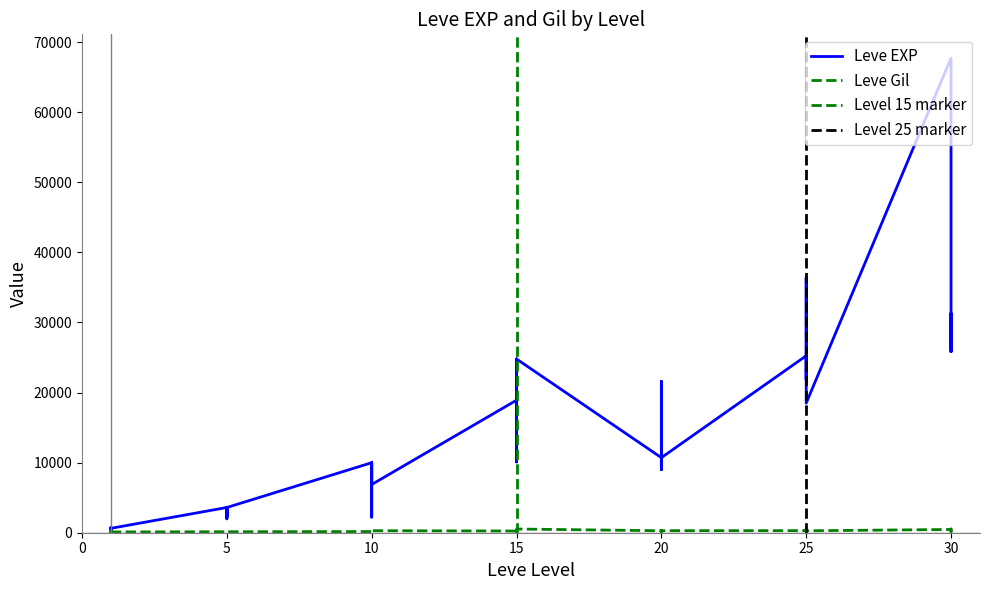

What is the difference between the second highest and minimum values in the Leve EXP series?

36389